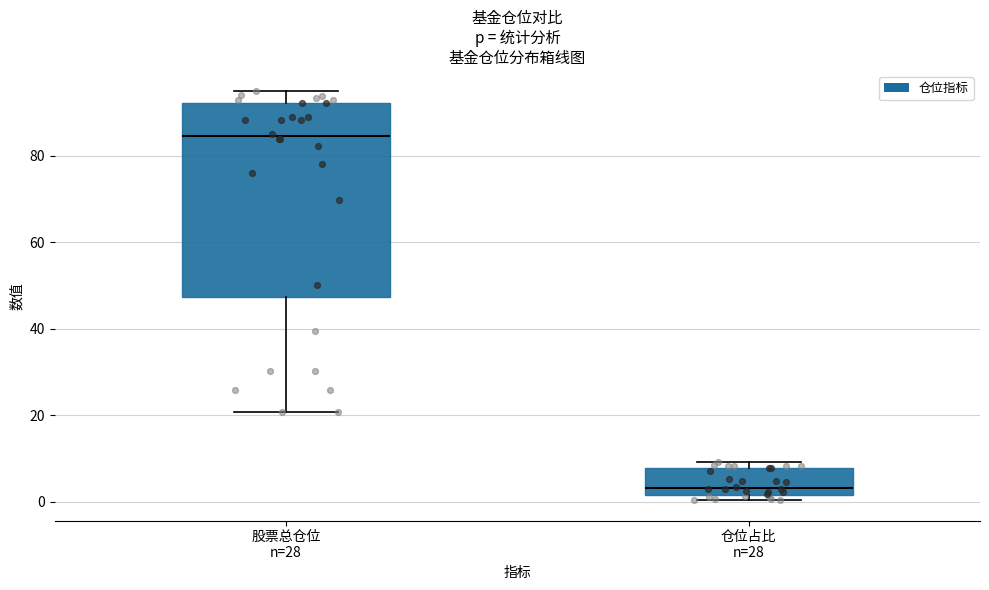

Reading left to right, transcribe this box plot: for each box, give where its median line is, the range the box spans, and where its two whiskers end, as read against the y-axis. The values are not printed on the chart, so give them approximately, as read against the axis.

股票总仓位 n=28: median 84, box 48 to 92, whiskers 20 to 94
仓位占比 n=28: median 4, box 2 to 8, whiskers 0 to 10